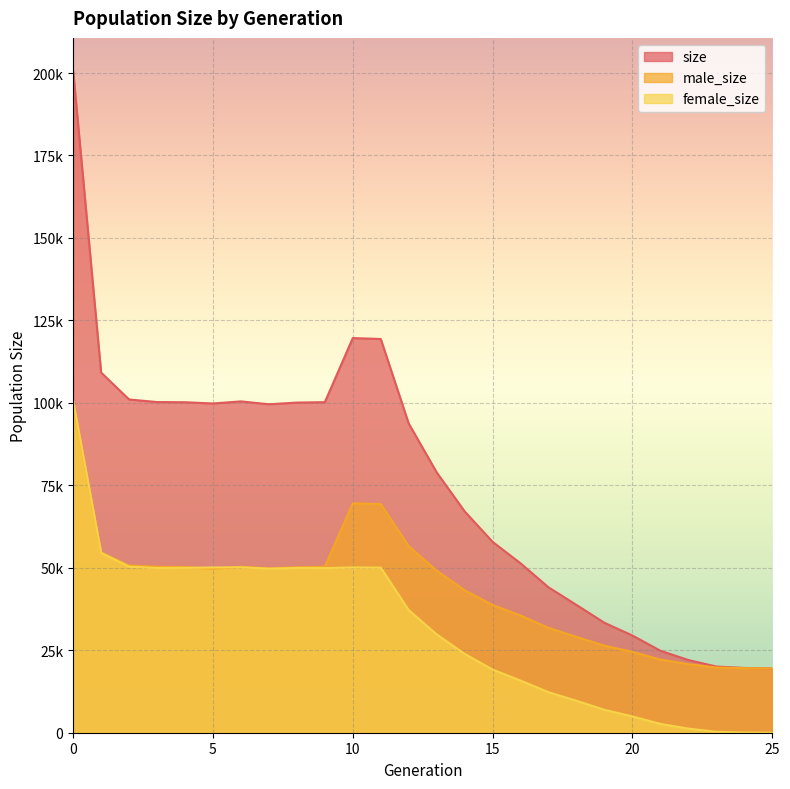

Read the female_size value at 8, to the nearest 100.

49900